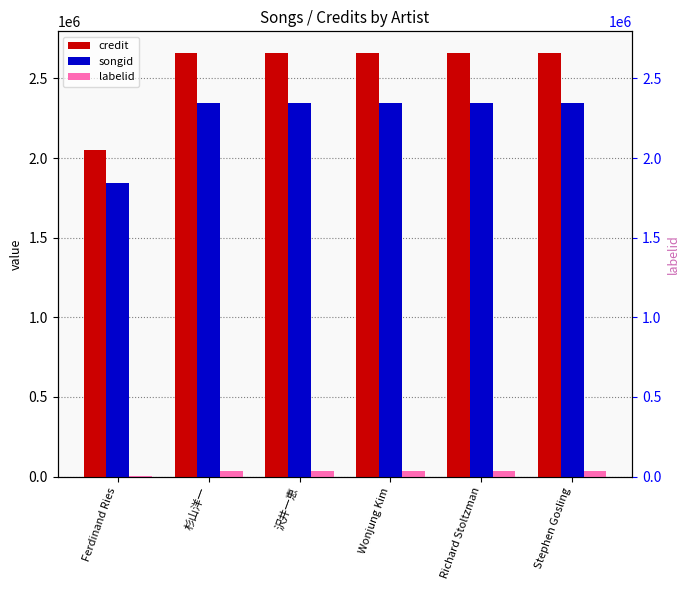

What is the value of the credit bar at the 5th from the left?

2662521